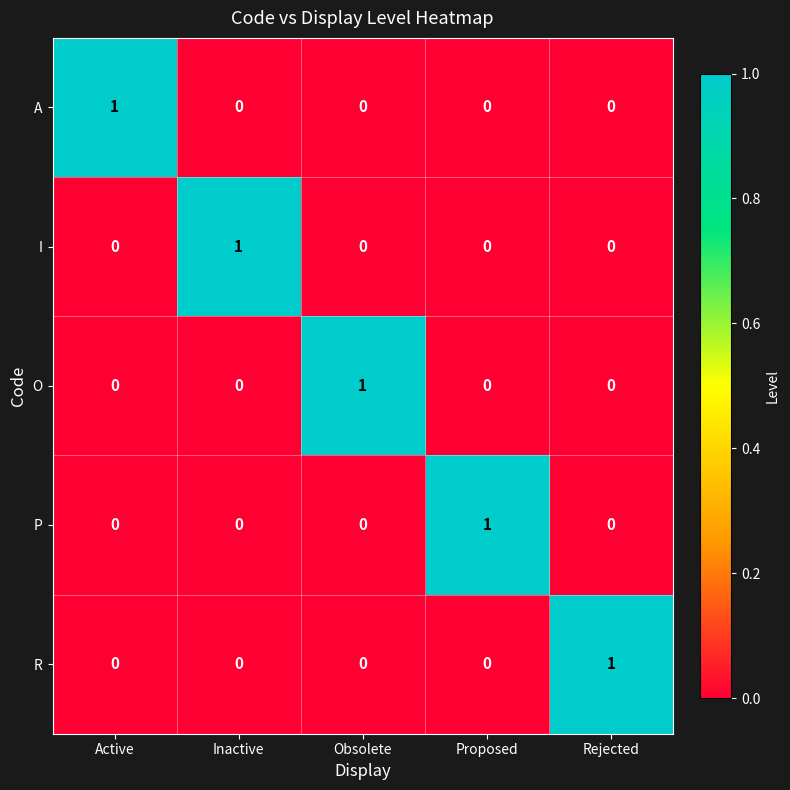

True or false: O has a value of -1 at Active.

False